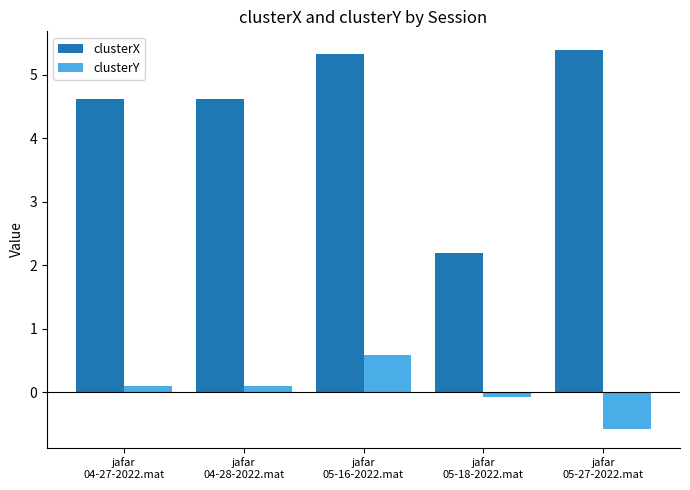

How many categories are shown in the chart?

5